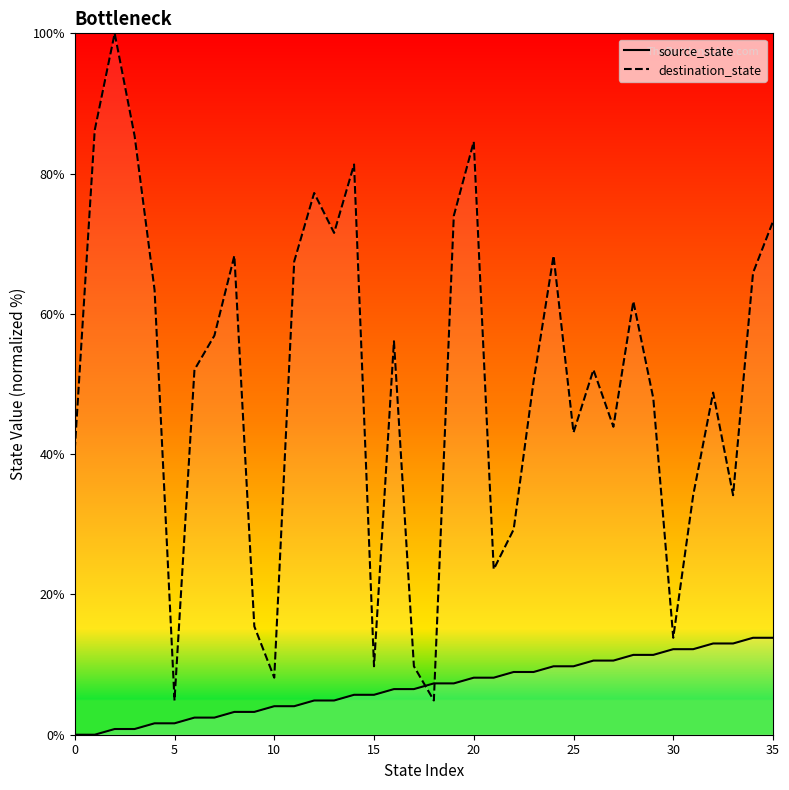

What is the greatest value displayed?

100.0